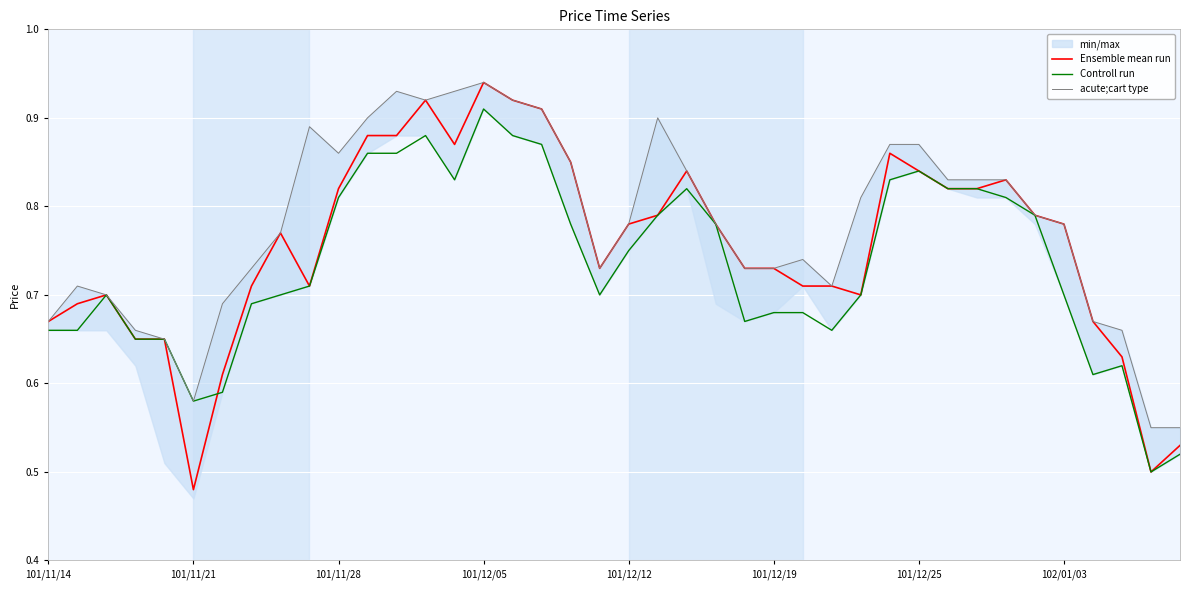

Between 14 and 24, which series saw the biggest shift?

acute;cart type